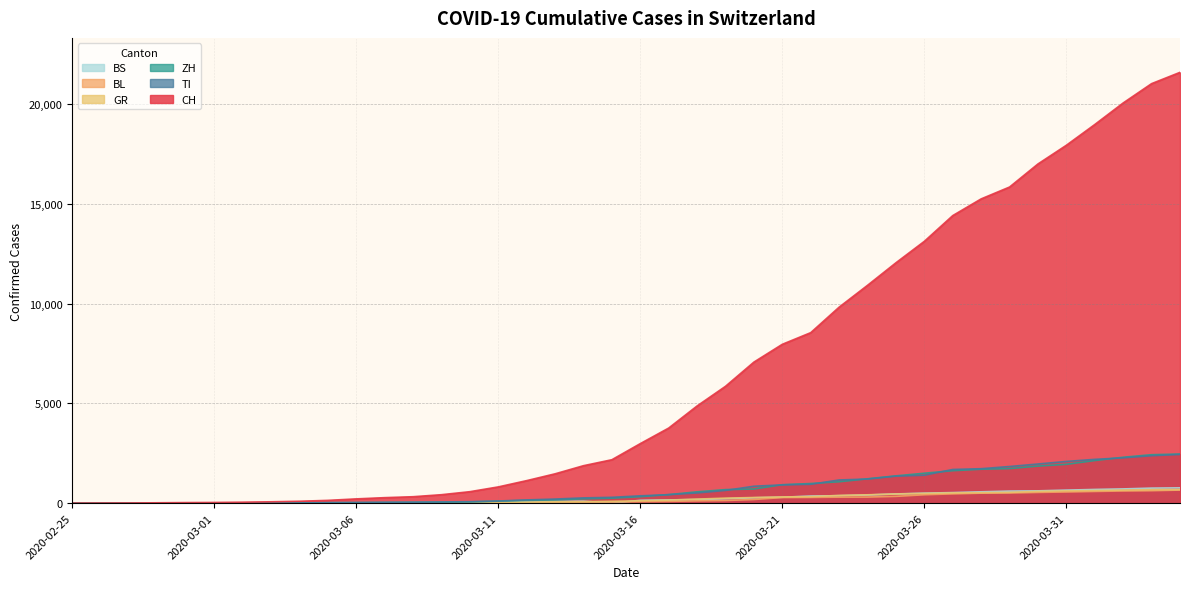

What is the greatest value displayed?

21583